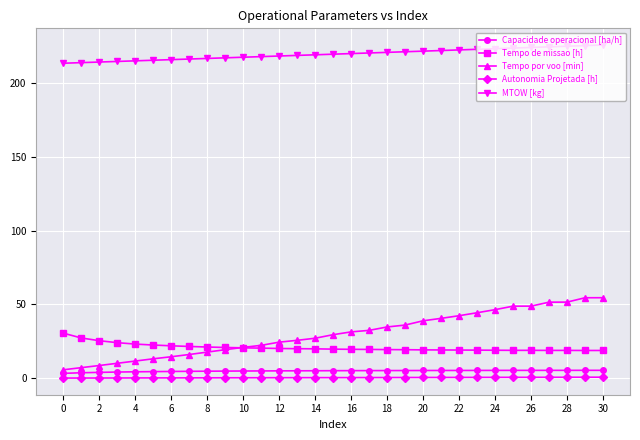

What is the highest value of the Tempo de missao [h] series?

30.5